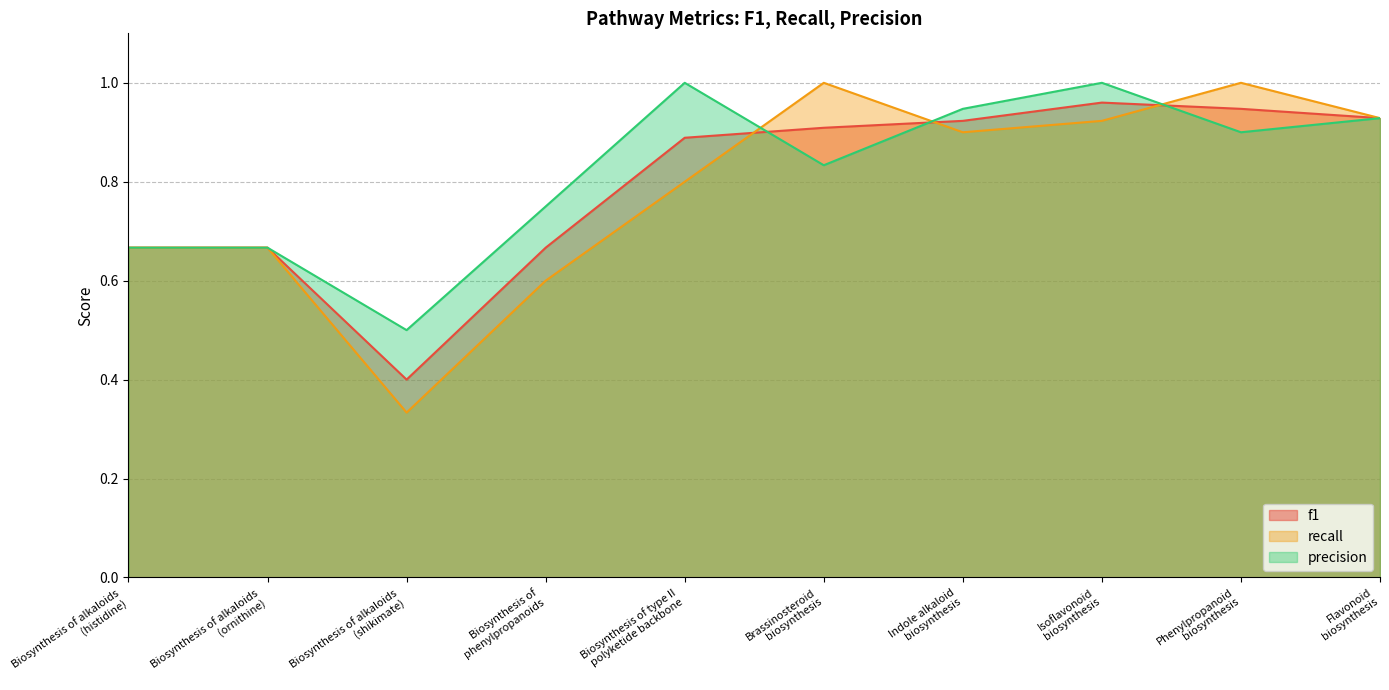

The value of f1 at Biosynthesis of alkaloids
(ornithine) is 0.7. True or false?

True